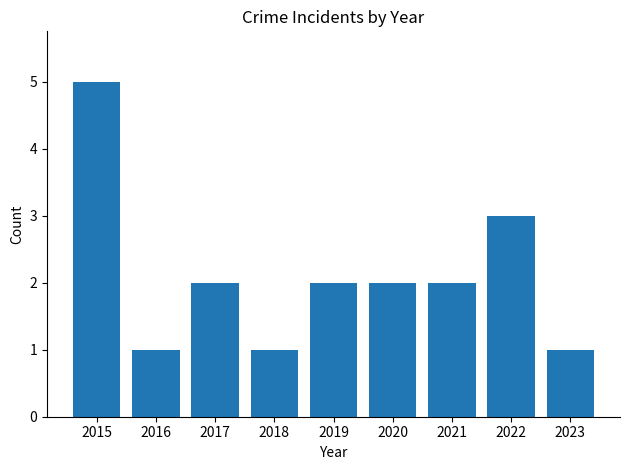

Reading left to right, what are all the values shown in this chart?

2015=5	2016=1	2017=2	2018=1	2019=2	2020=2	2021=2	2022=3	2023=1